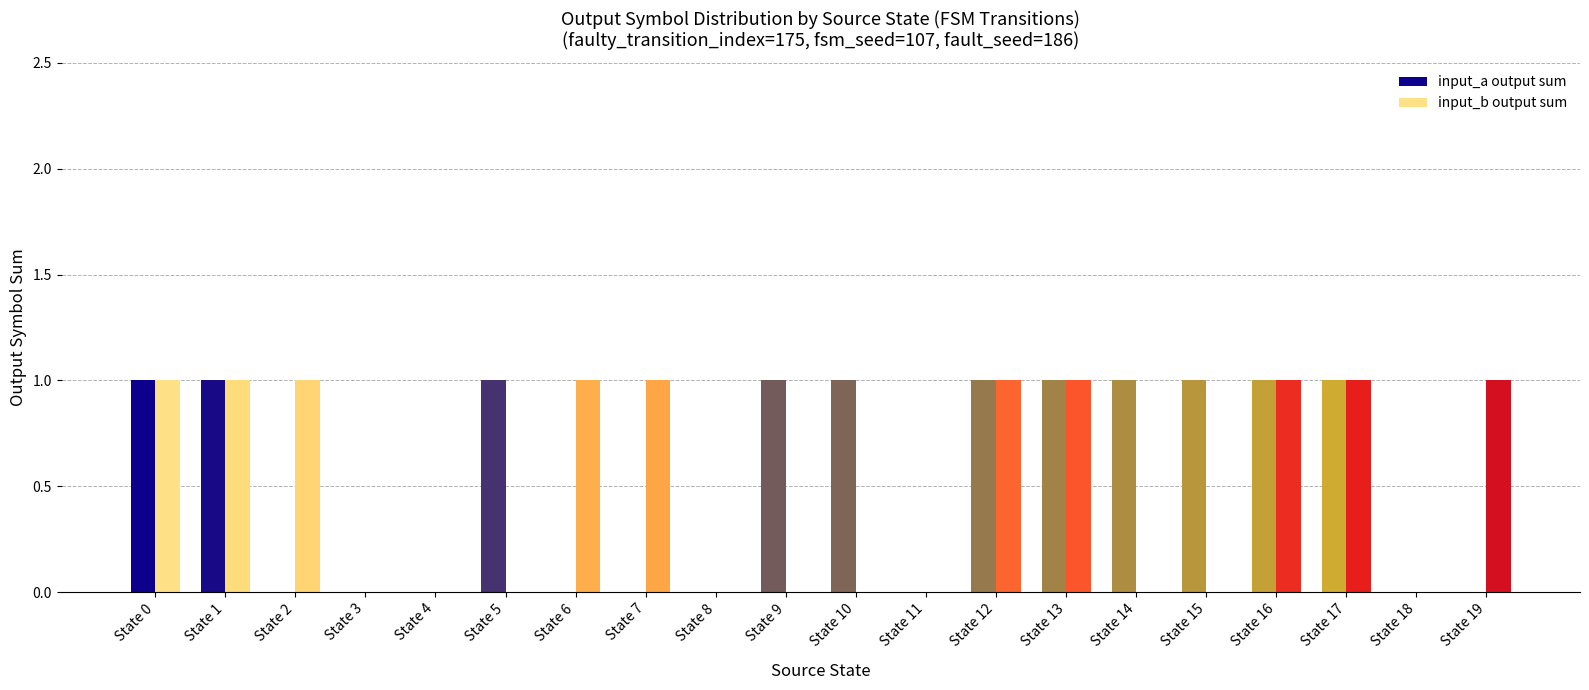

What is the sum of all input_b output sum values?

10